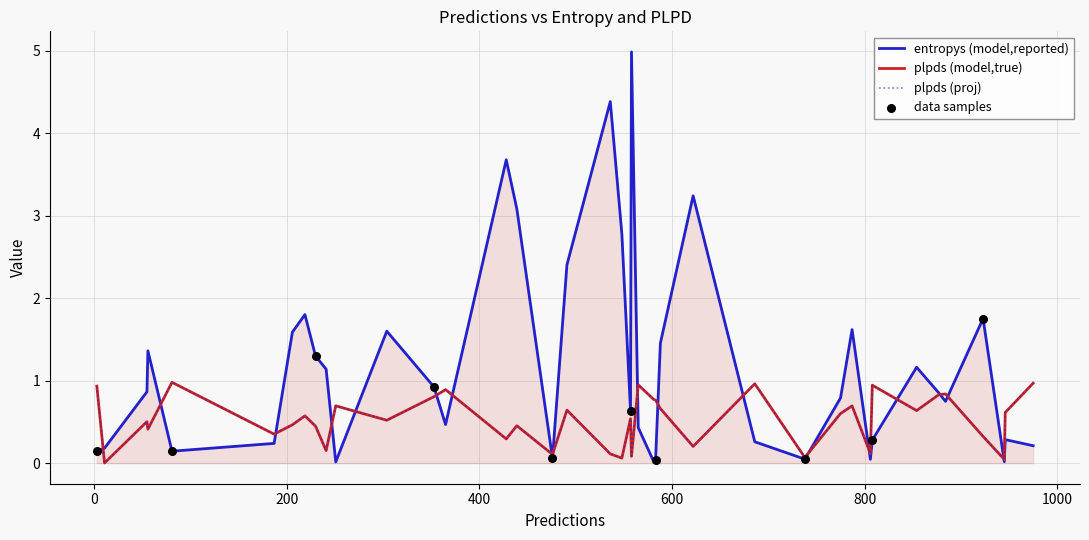

At how many categories does at least one series exceed 3?

5